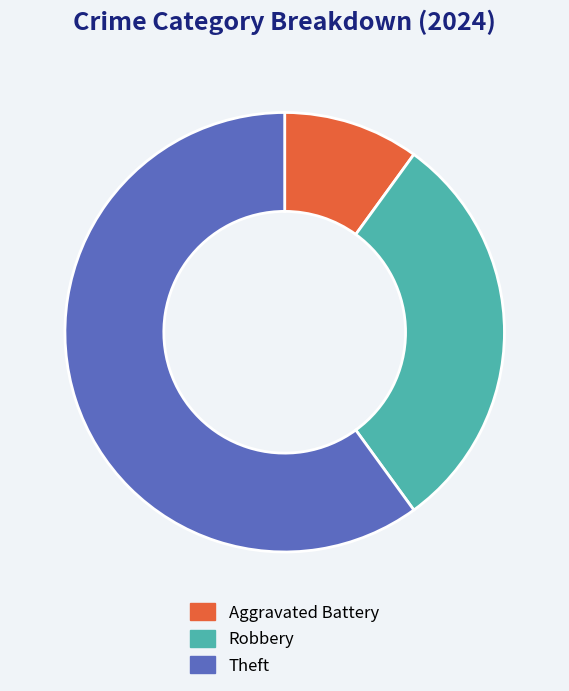

Which has a higher value, Robbery or Theft?

Theft